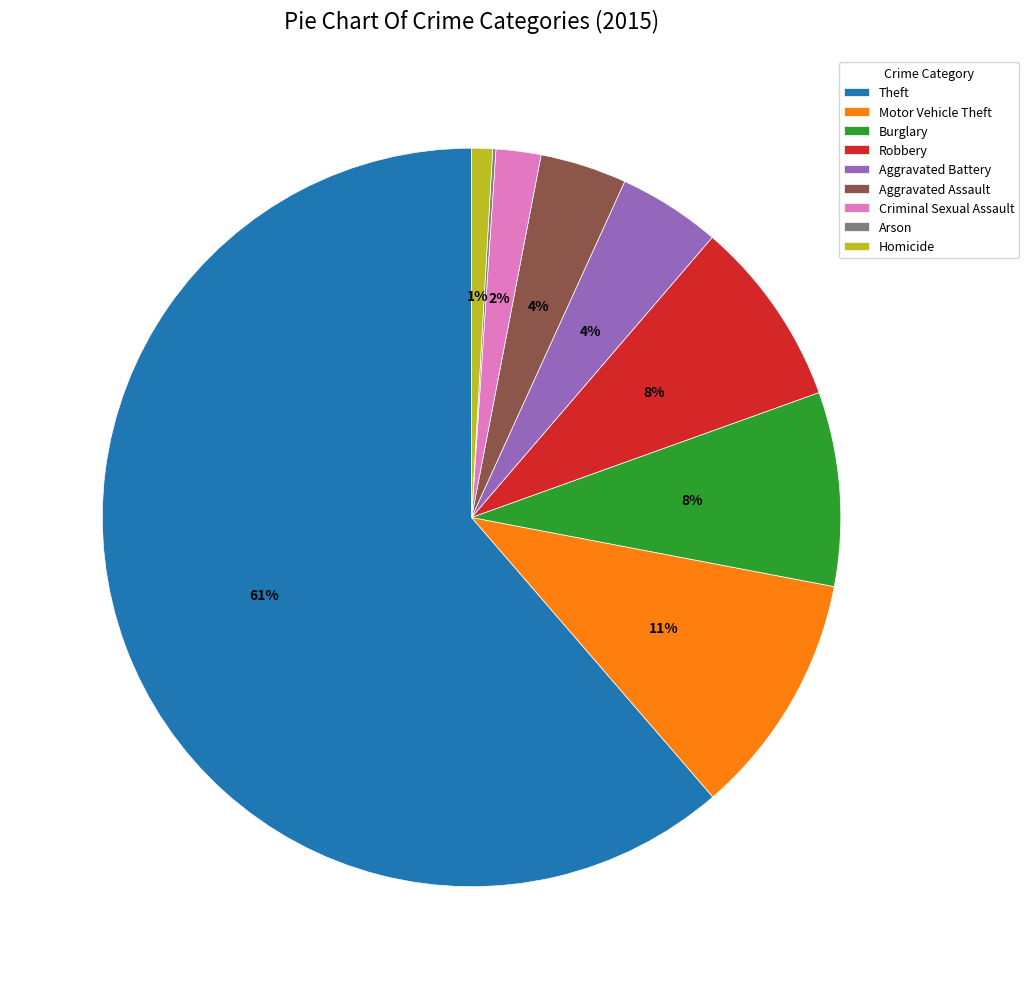

The Aggravated Battery slice represents 10% of the pie. True or false?

False